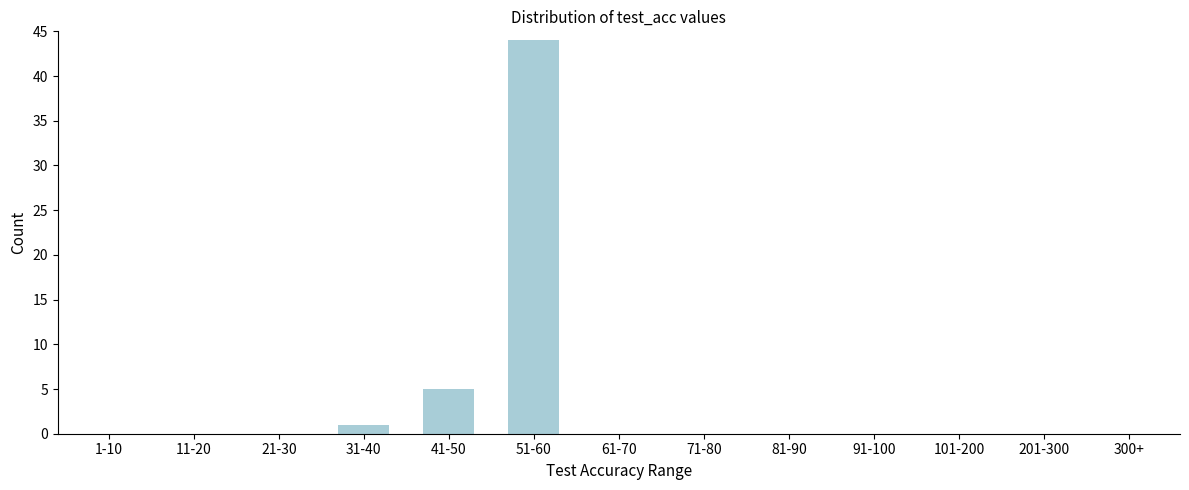

Reading left to right, transcribe all the data shown in this chart.

1-10=0	11-20=0	21-30=0	31-40=1	41-50=5	51-60=44	61-70=0	71-80=0	81-90=0	91-100=0	101-200=0	201-300=0	300+=0